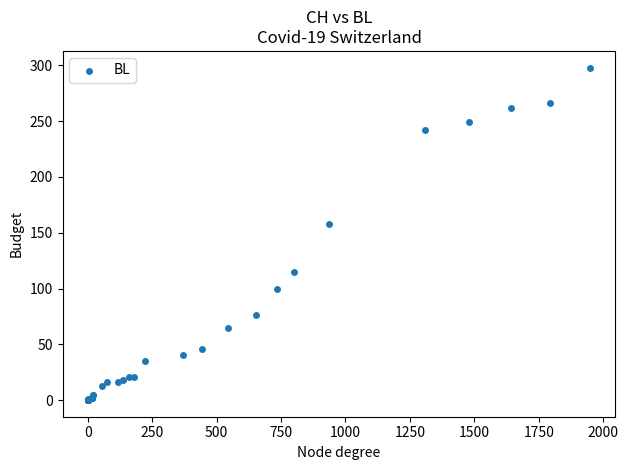

What Y value in the scatter plot is closest to 149?

158